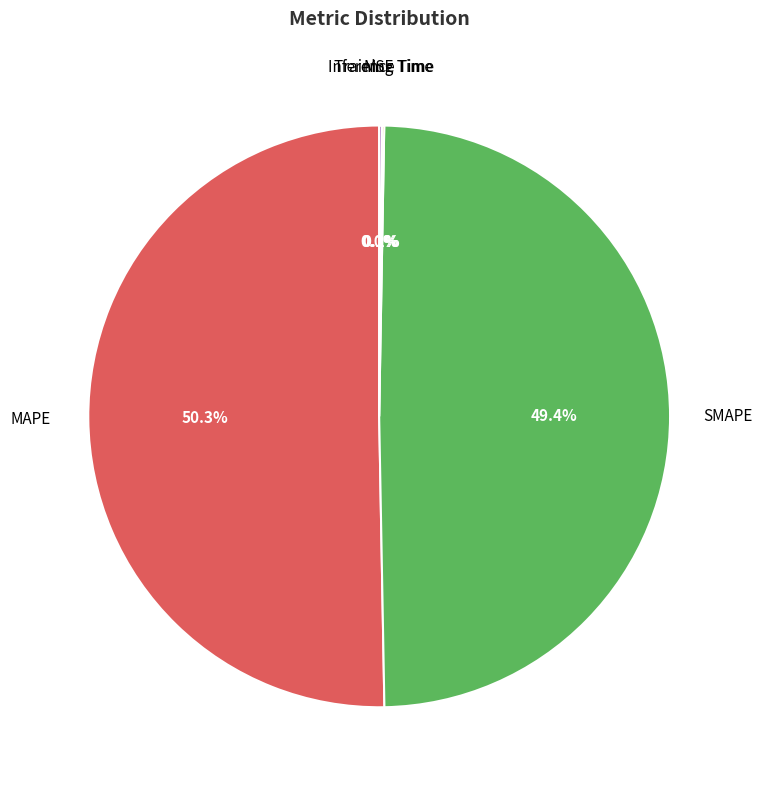

How many segments does this pie chart have?

5